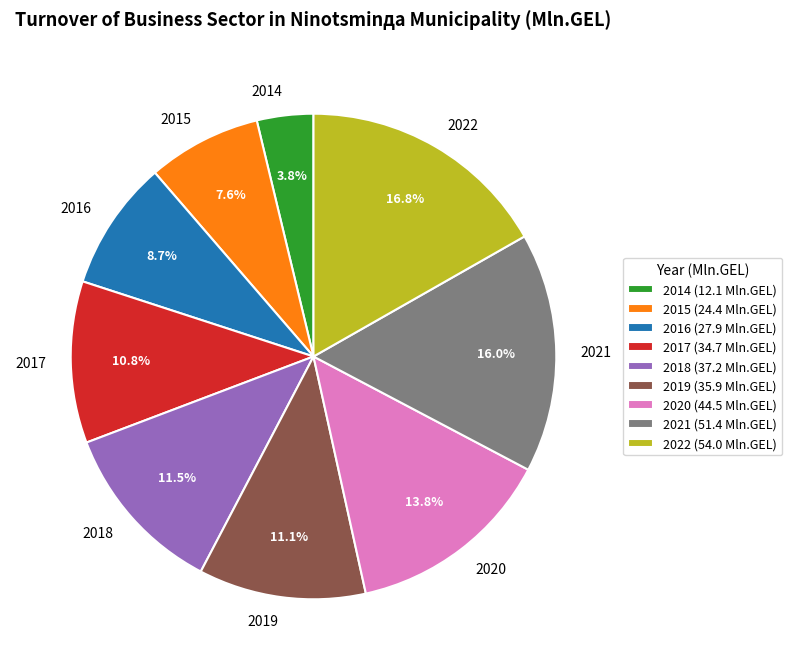

Count the number of slices in the pie.

9